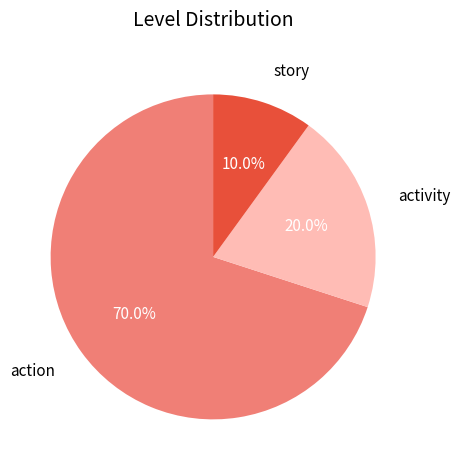

To the nearest percent, what is the combined percentage of story and action?

80%